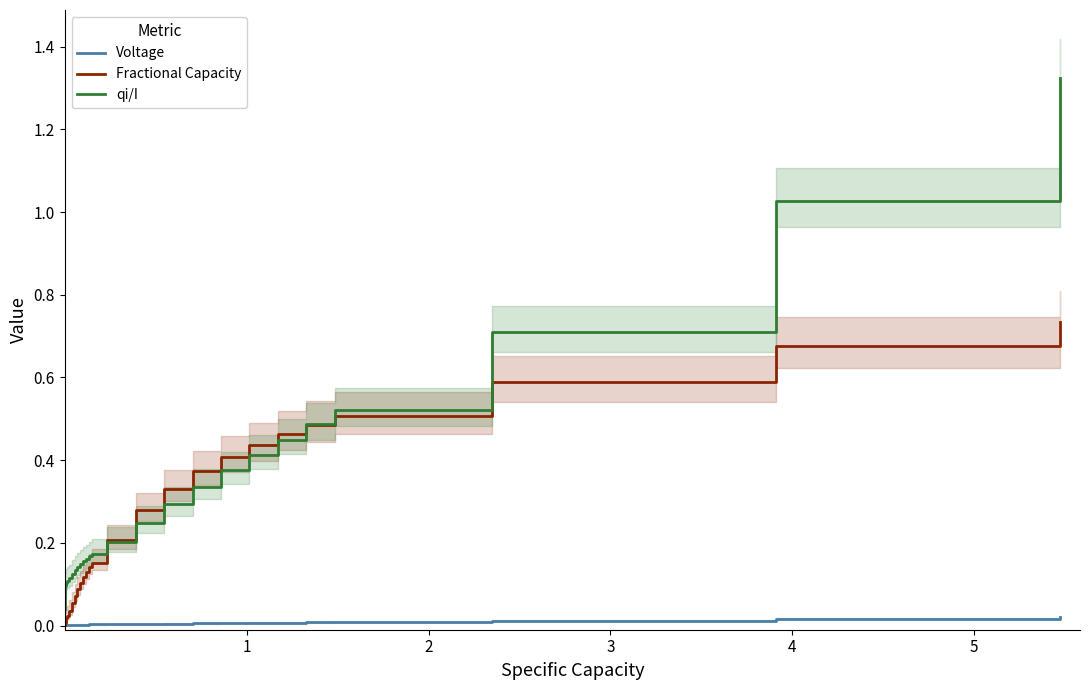

True or false: qi/I and Voltage cross at least once.

False